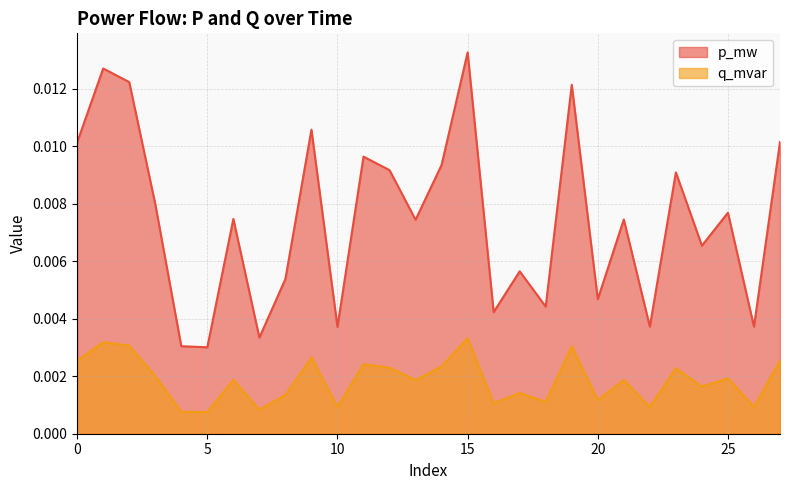

Where is p_mw nearest to the value 0?

5